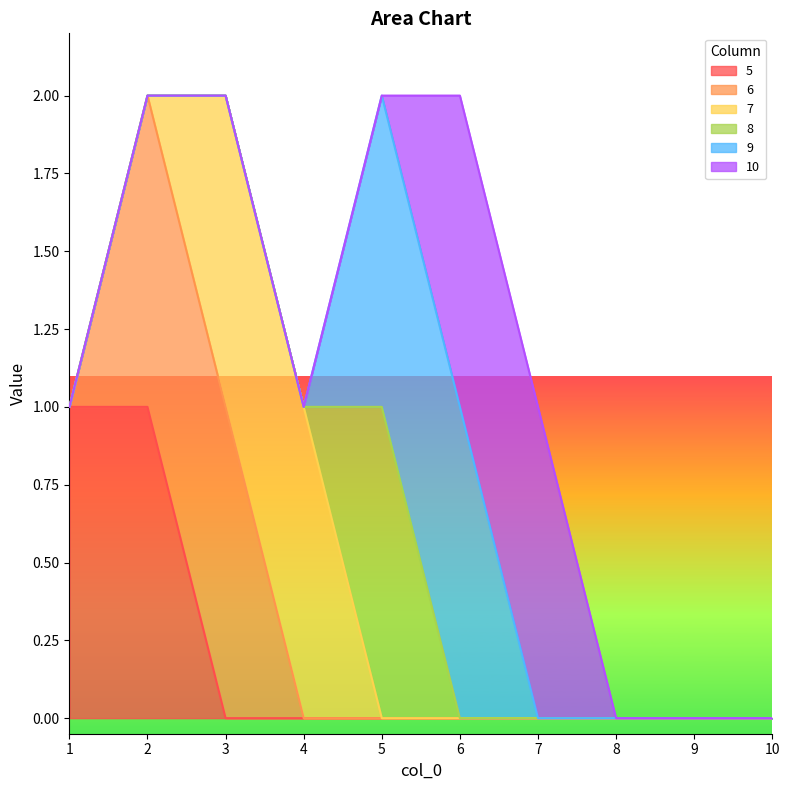

Is it true that 5 equals 1 at 2?

True